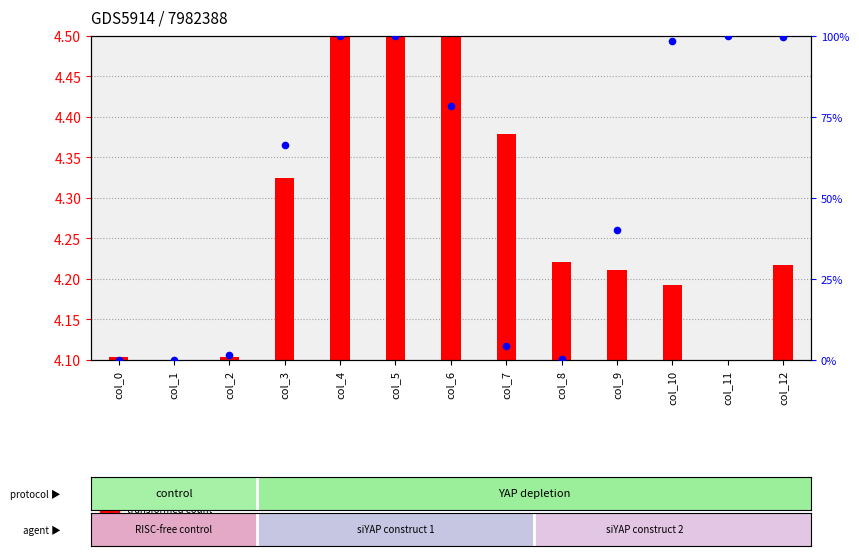

What is the change in value from col_5 to col_10?

-1.6